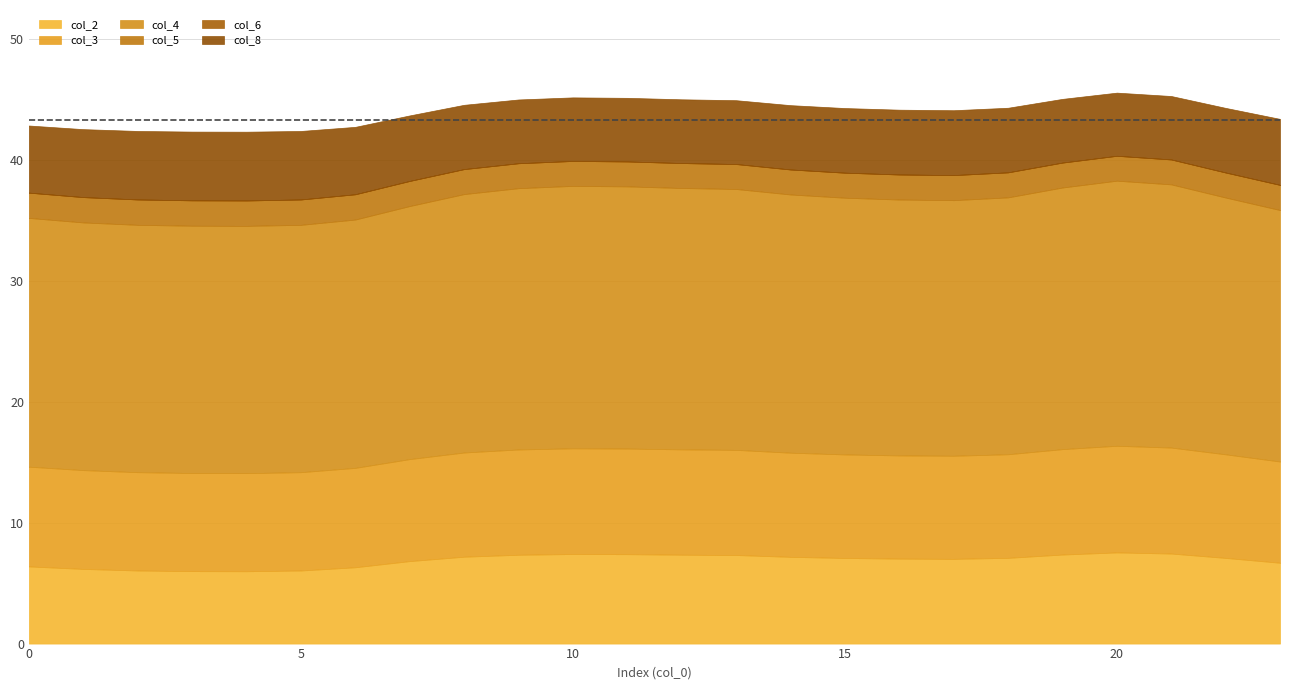

What is the value of the col_3 point at the 20th from the left?

8.7